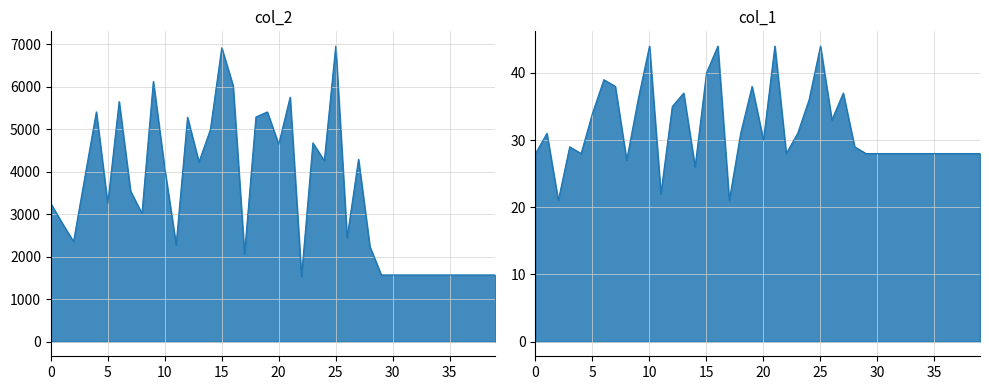

True or false: col_1 has more than 2 interior local peaks.

True